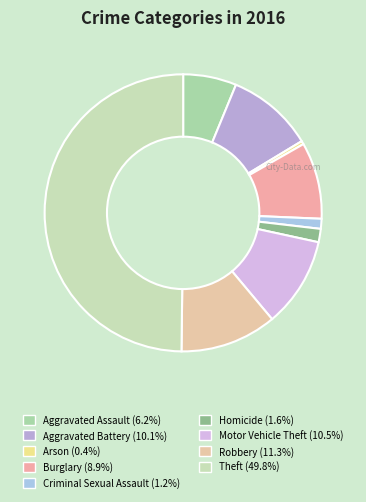

Count the number of slices in the pie.

9